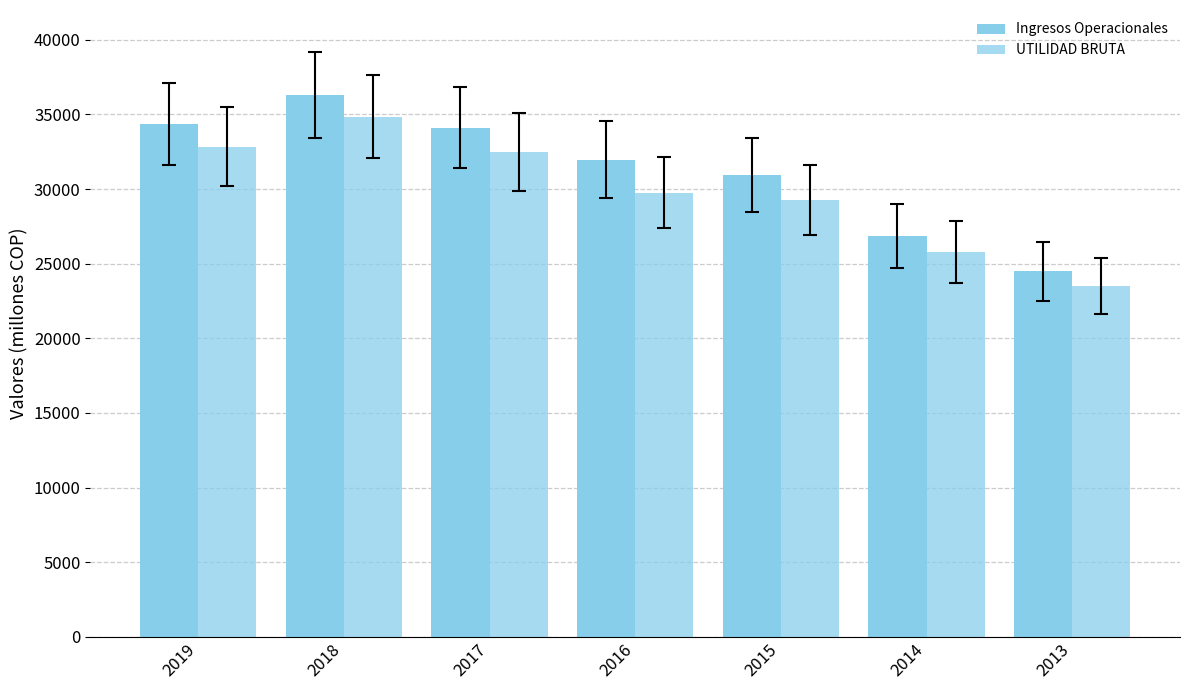

Rank the series by their average value, from highest to lowest.

Ingresos Operacionales, UTILIDAD BRUTA